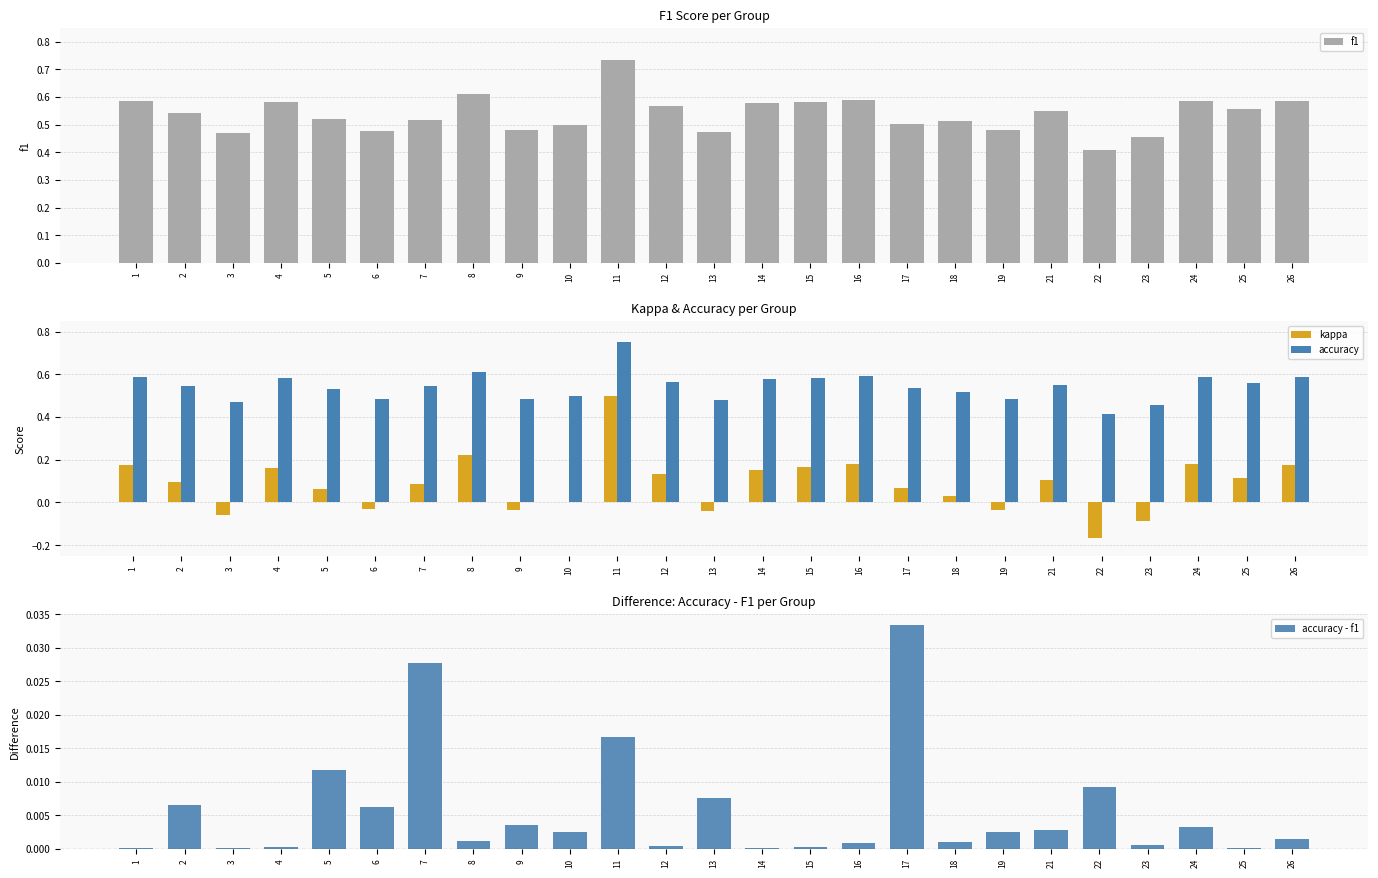

Between 1 and 2, which is larger?

1